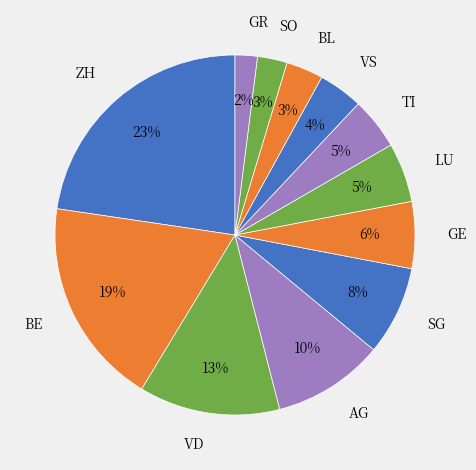

To the nearest percent, what portion does TI represent?

5%